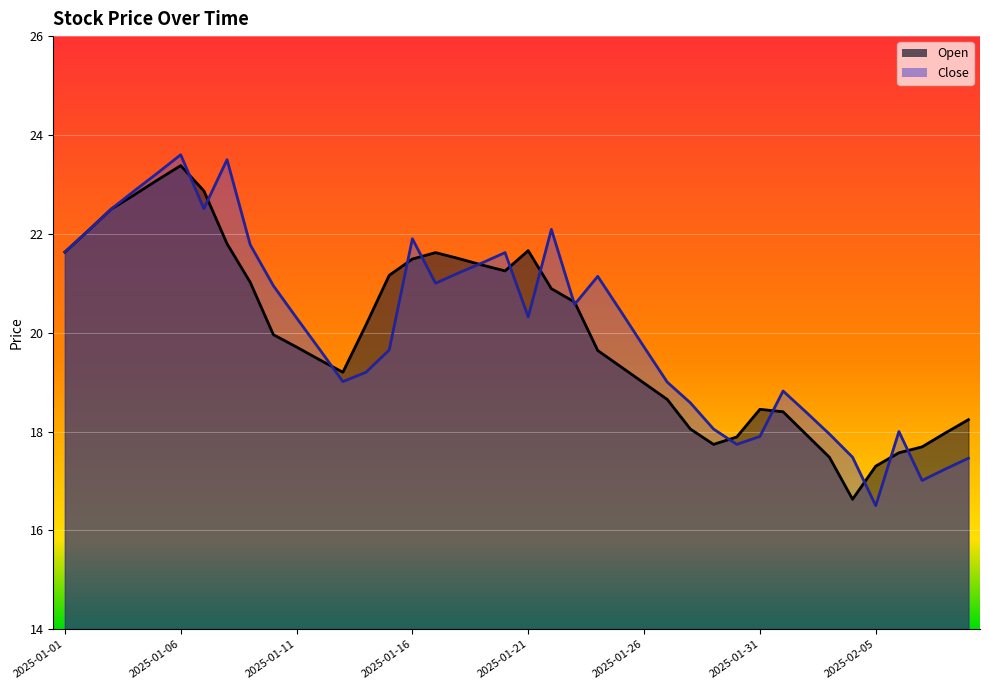

Where is Close nearest to the value 20?

2025-01-26